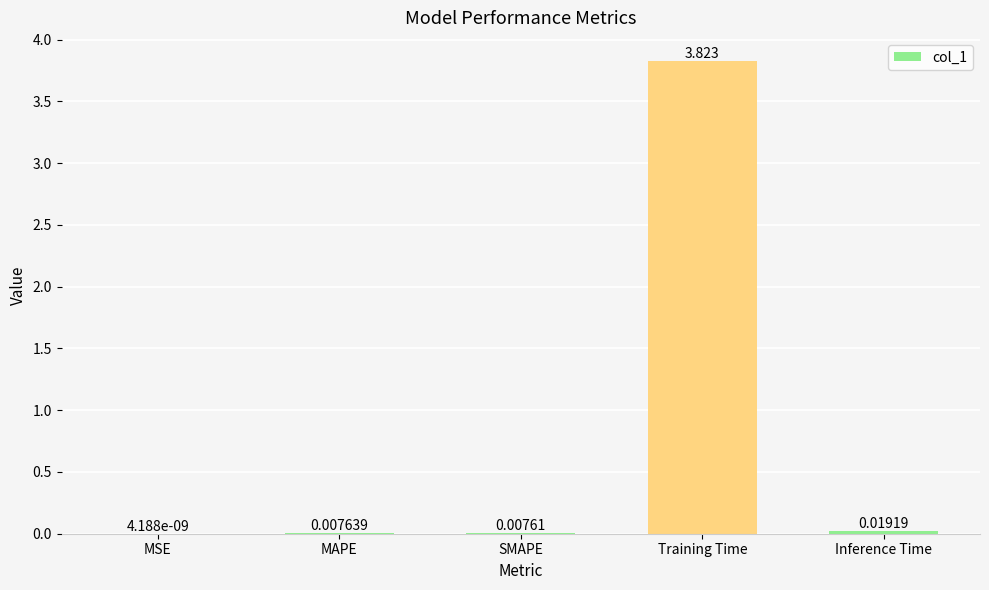

Where is the data nearest to the value 1?

Inference Time